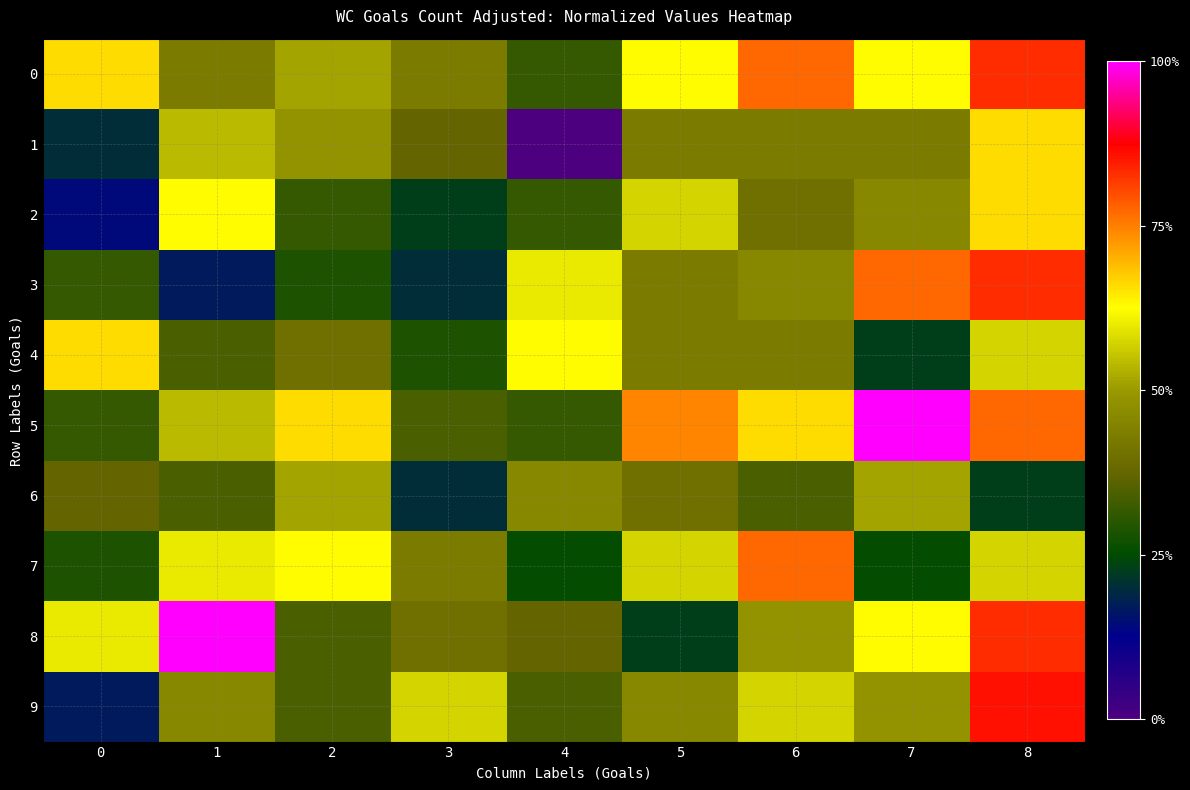

Which series changed the most between 1 and 2?

8